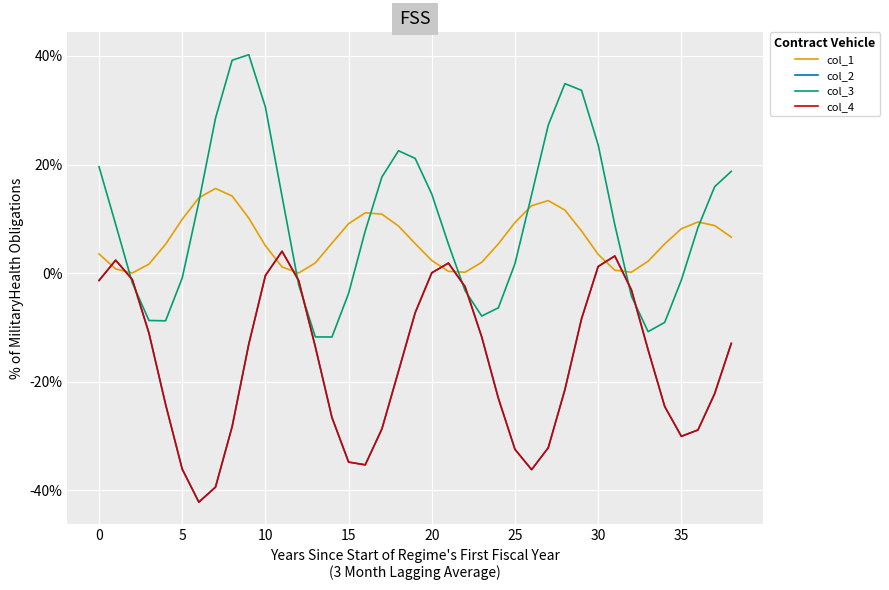

Reading left to right, what are all the values shown in this chart?

col_1: 3.5	0.8	0.0	1.7	5.3	9.9	13.9	15.6	14.2	10.1	5.0	1.2	0.0	1.9	5.5	9.1	11.1	10.9	8.7	5.5	2.3	0.3	0.2	2.0	5.4	9.3	12.4	13.4	11.6	7.8	3.5	0.6	0.2	2.2	5.4	8.2	9.4	8.8	6.6
col_2: -1.3	2.4	-1.2	-11.0	-24.1	-36.1	-42.1	-39.4	-28.3	-13.1	-0.4	4.0	-1.4	-13.5	-26.6	-34.8	-35.3	-28.7	-18.0	-7.3	0.1	1.9	-2.5	-11.7	-23.0	-32.4	-36.2	-32.1	-21.4	-8.4	1.2	3.2	-3.1	-14.1	-24.5	-30.0	-28.9	-22.2	-12.9
col_3: 19.6	9.0	-1.8	-8.7	-8.8	-0.9	13.1	28.5	39.2	40.2	30.6	14.1	-2.1	-11.7	-11.7	-3.7	7.8	17.7	22.5	21.1	14.6	5.3	-3.2	-7.9	-6.4	1.8	14.4	27.3	34.9	33.7	23.6	8.9	-4.2	-10.8	-9.1	-1.3	8.4	15.9	18.8
col_4: -1.3	2.4	-1.2	-11.0	-24.1	-36.1	-42.1	-39.4	-28.3	-13.1	-0.4	4.0	-1.4	-13.5	-26.6	-34.8	-35.3	-28.7	-18.0	-7.3	0.1	1.9	-2.5	-11.7	-23.0	-32.4	-36.2	-32.1	-21.4	-8.4	1.2	3.2	-3.1	-14.1	-24.5	-30.0	-28.9	-22.2	-12.9